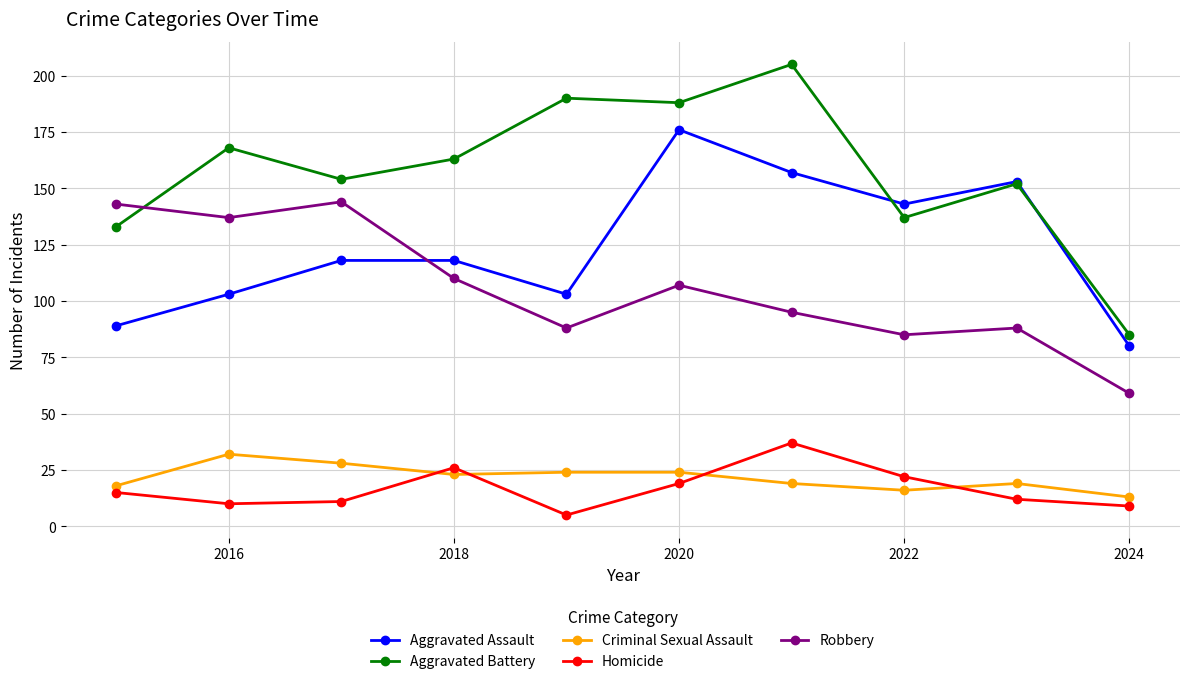

Which series has the largest range (max minus min)?

Aggravated Battery